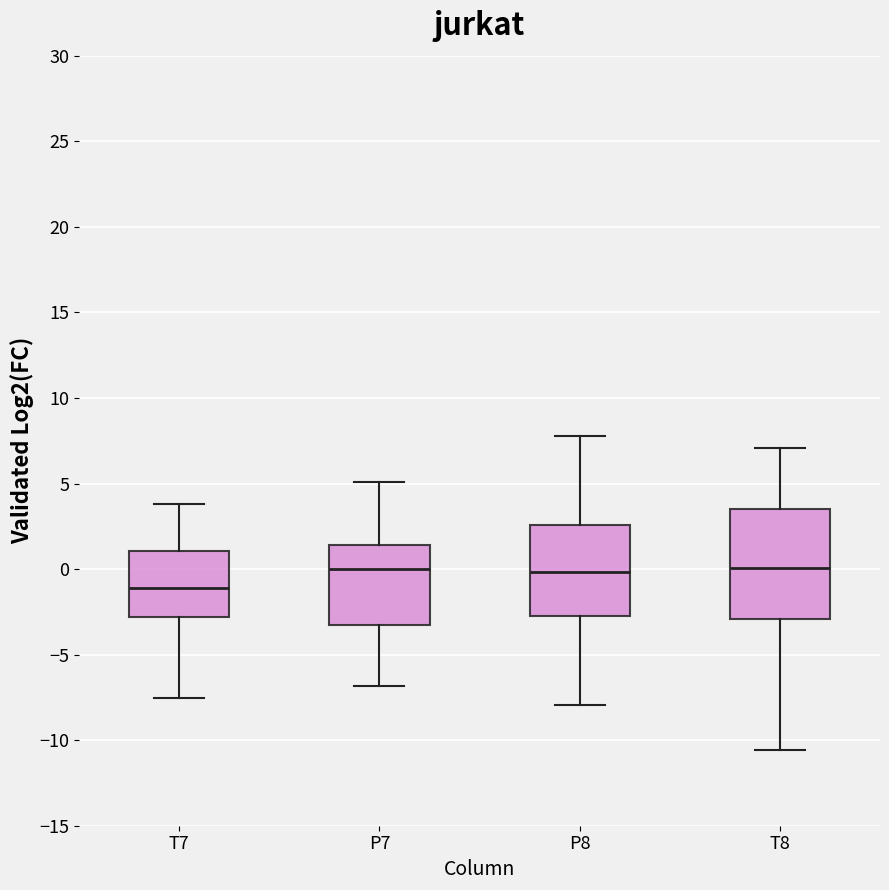

Where does the median line of the box for P8 sit on the y-axis? The values are not printed on the chart, so give them approximately, as read against the axis.

0.0